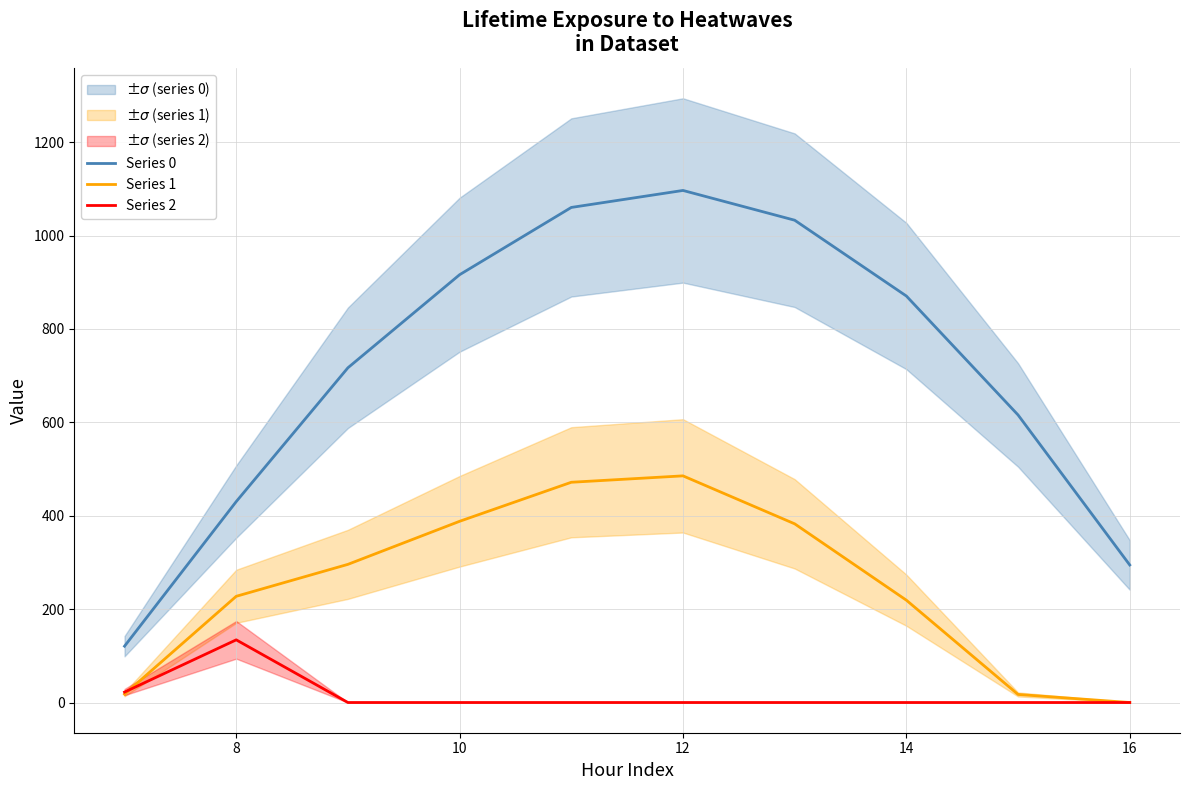

Which series ends up on top after the final intersection of Series 1 and Series 2?

Series 1